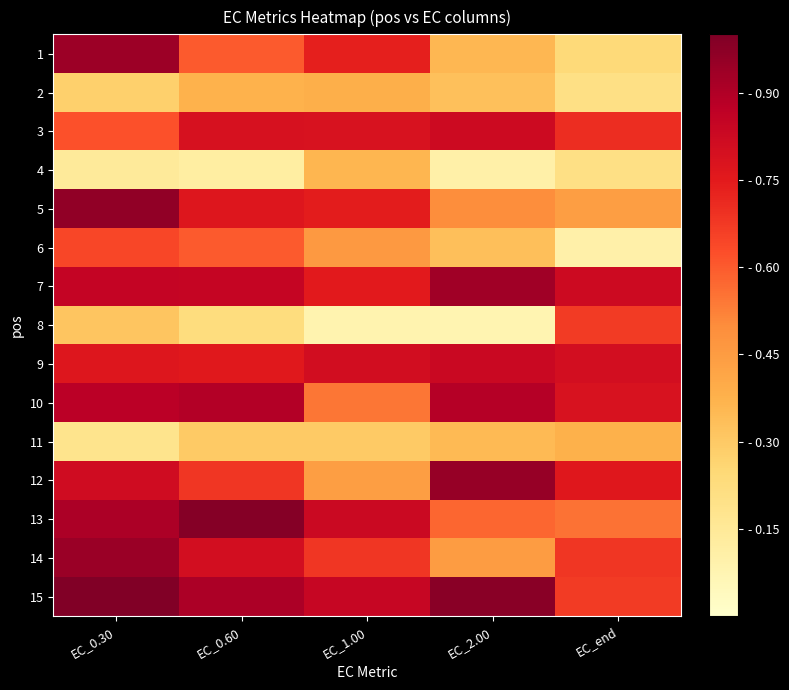

At EC_0.60, list the series in order from smallest to largest.

4, 8, 11, 2, 6, 1, 12, 9, 5, 3, 14, 7, 10, 15, 13